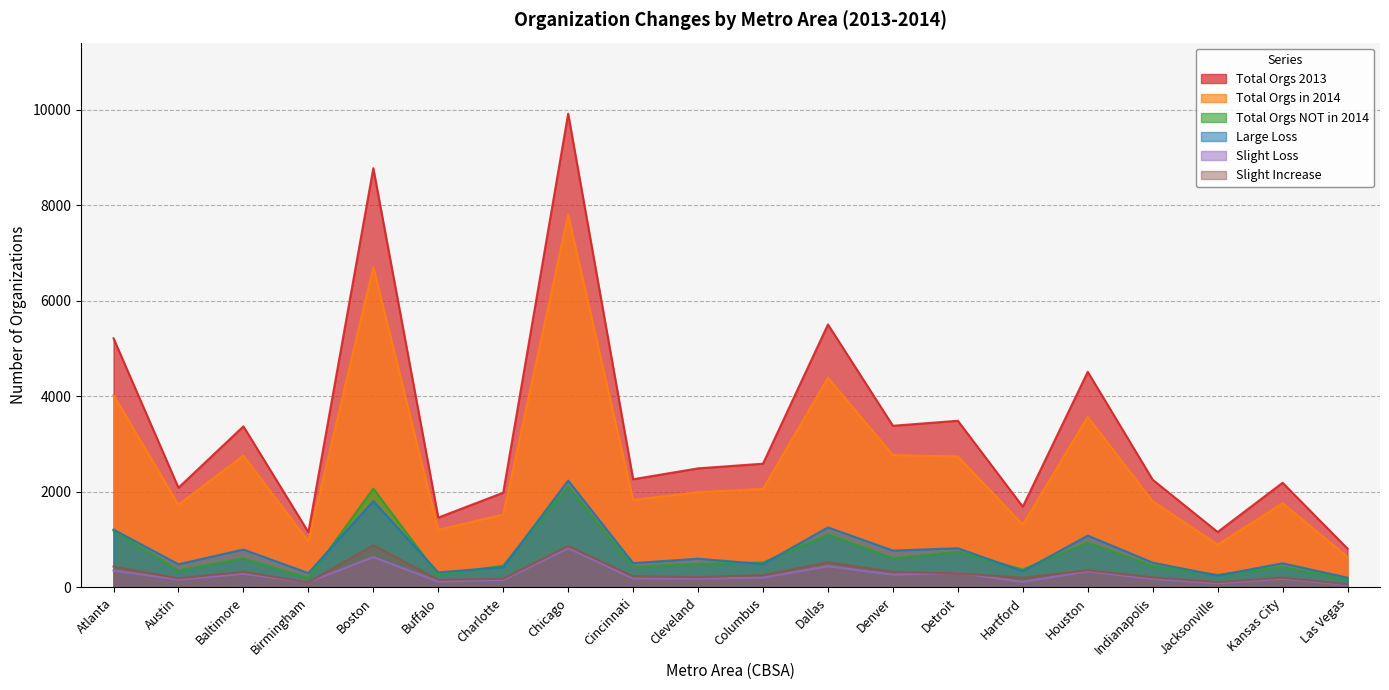

True or false: Slight Loss and Total Orgs in 2014 intersect in this chart.

False